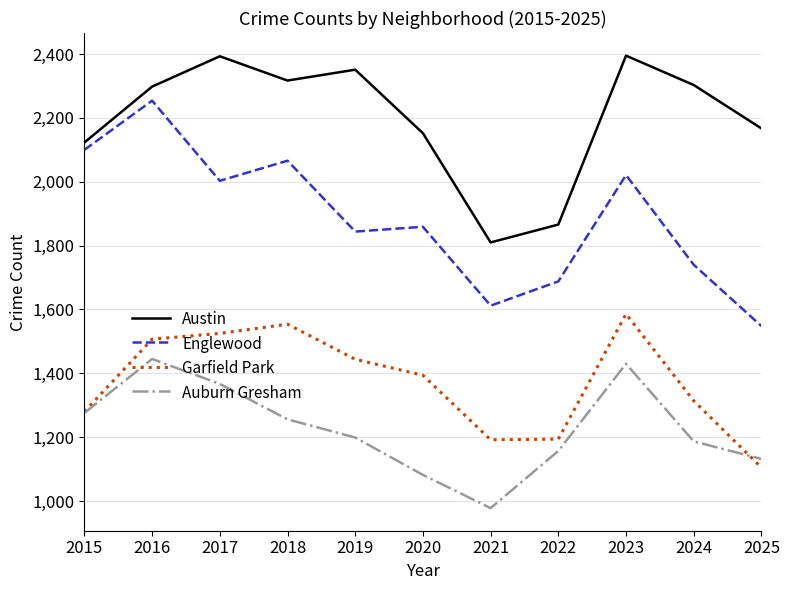

True or false: Auburn Gresham and Englewood intersect in this chart.

False